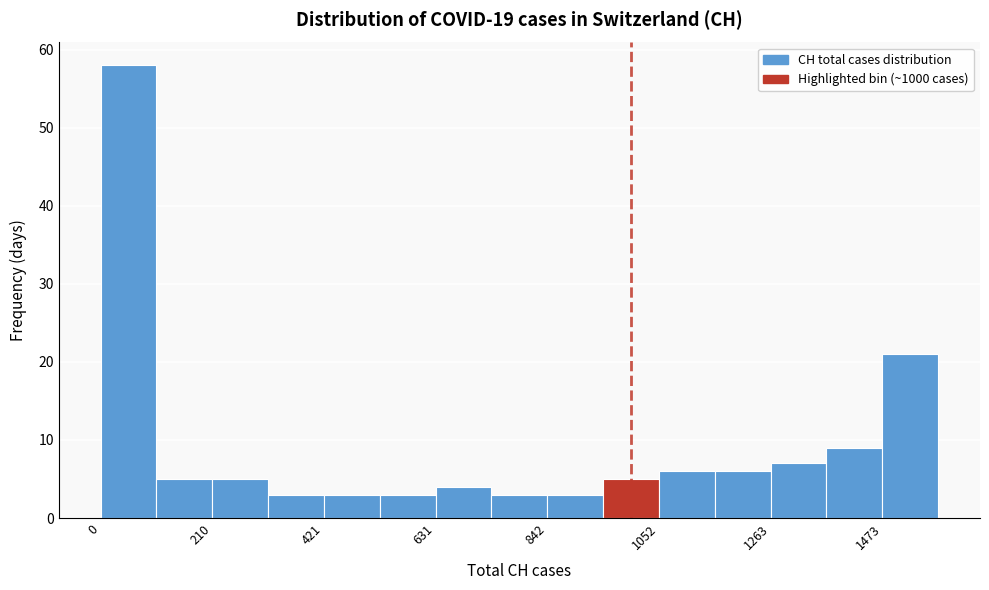

Around what value on the x-axis is the tallest bar? Give the approximate position of its centre, as read against the axis.

50